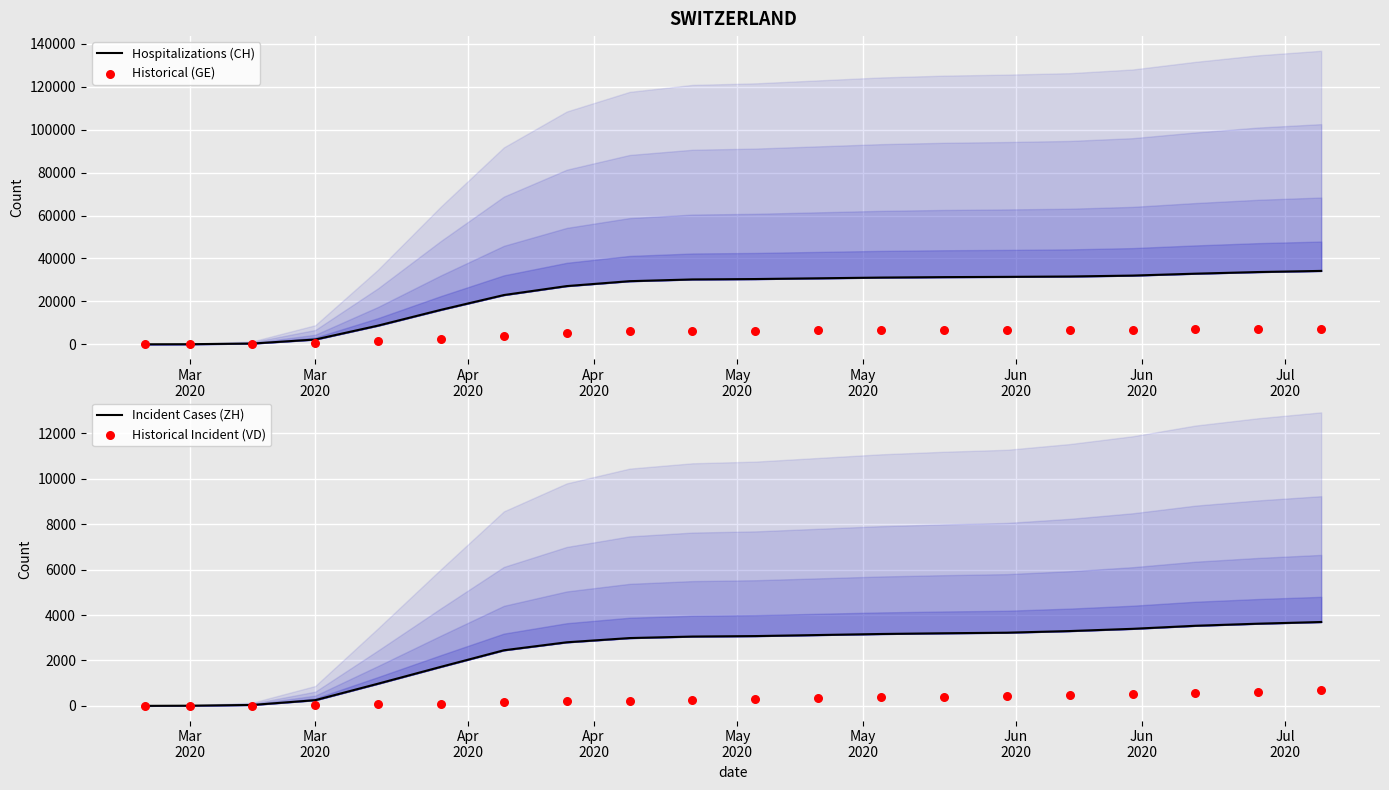

At how many categories does at least one series exceed 26152?

13